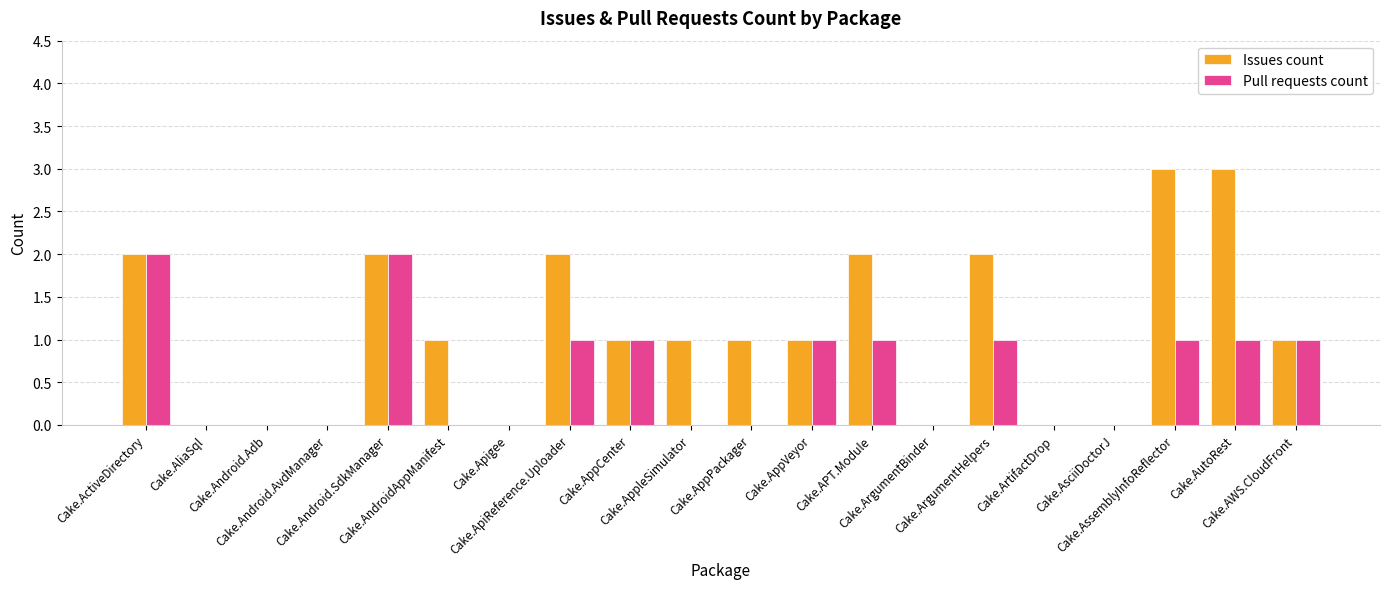

What is the greatest value displayed?

3